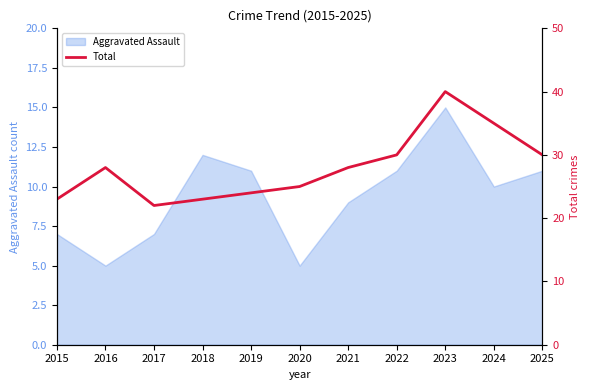

The Aggravated Assault series shows 9 at 2021. True or false?

True